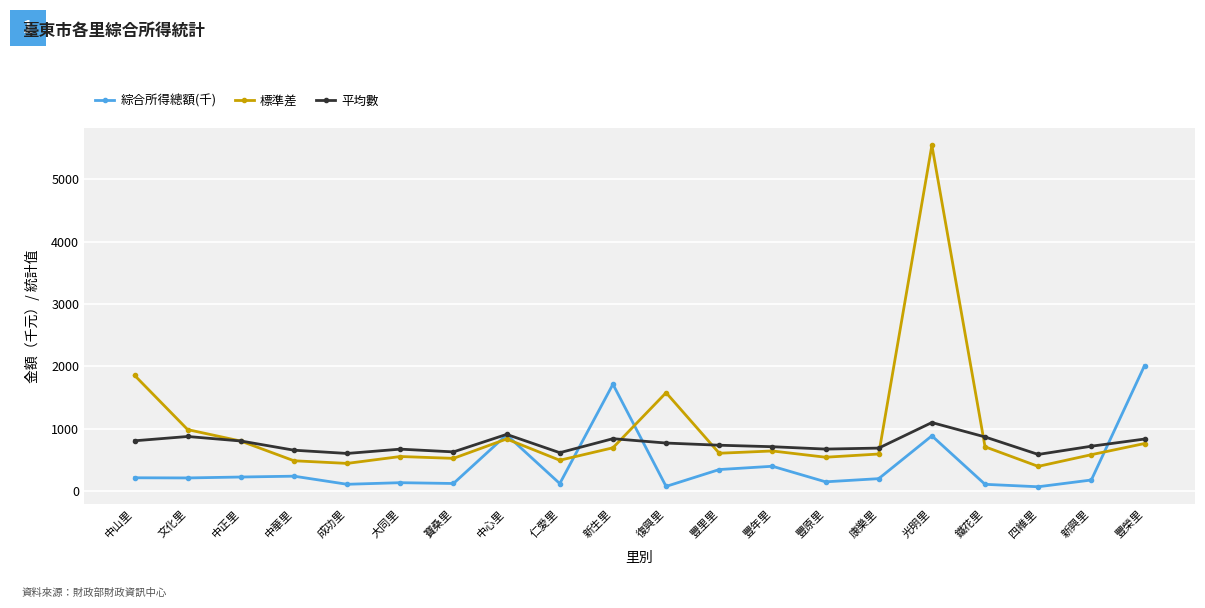

Read the 綜合所得總額(千) value at 仁愛里.

118.5